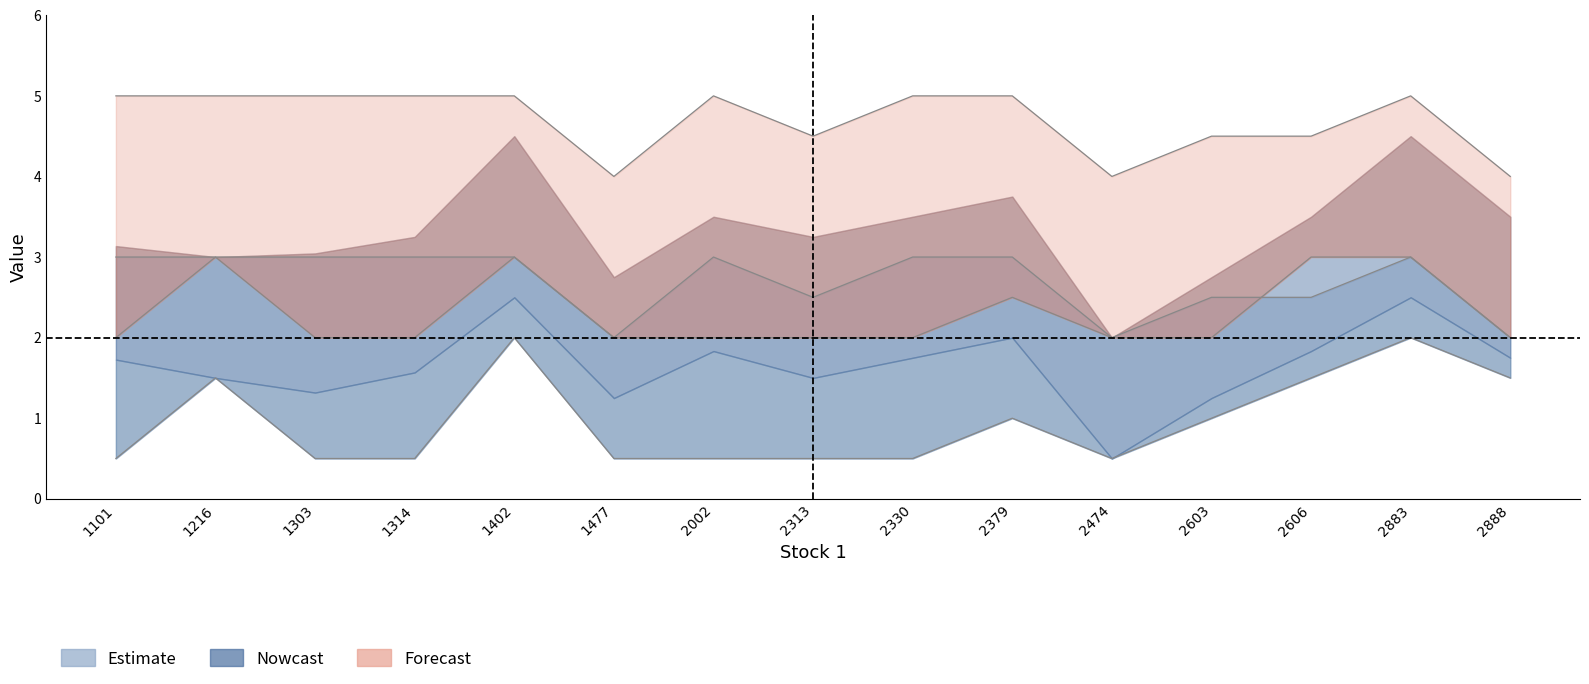

At which category is the sum across all series the highest?

1402